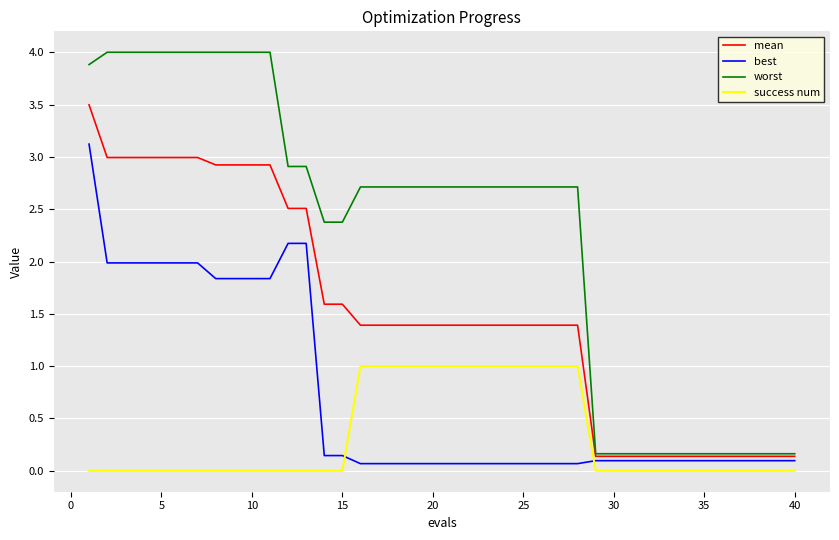

Which series has the largest total across all categories?

worst